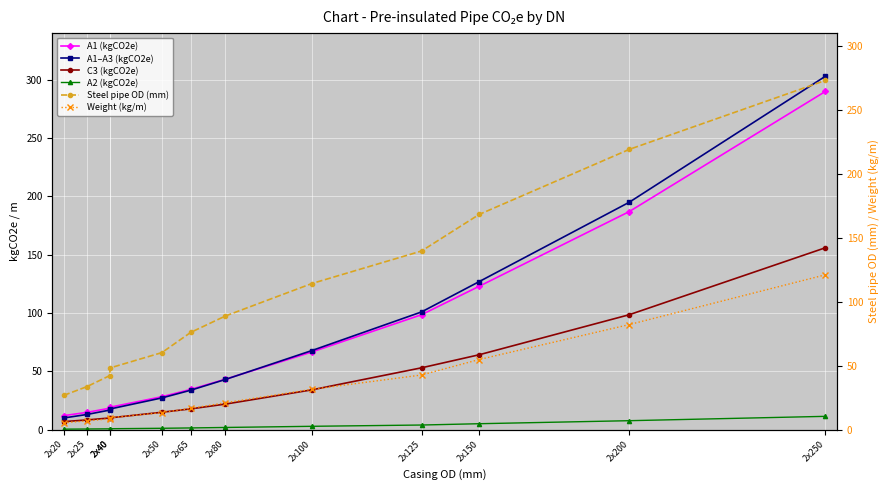

What is the value of the C3 (kgCO2e) point at the 10th from the left?

64.3